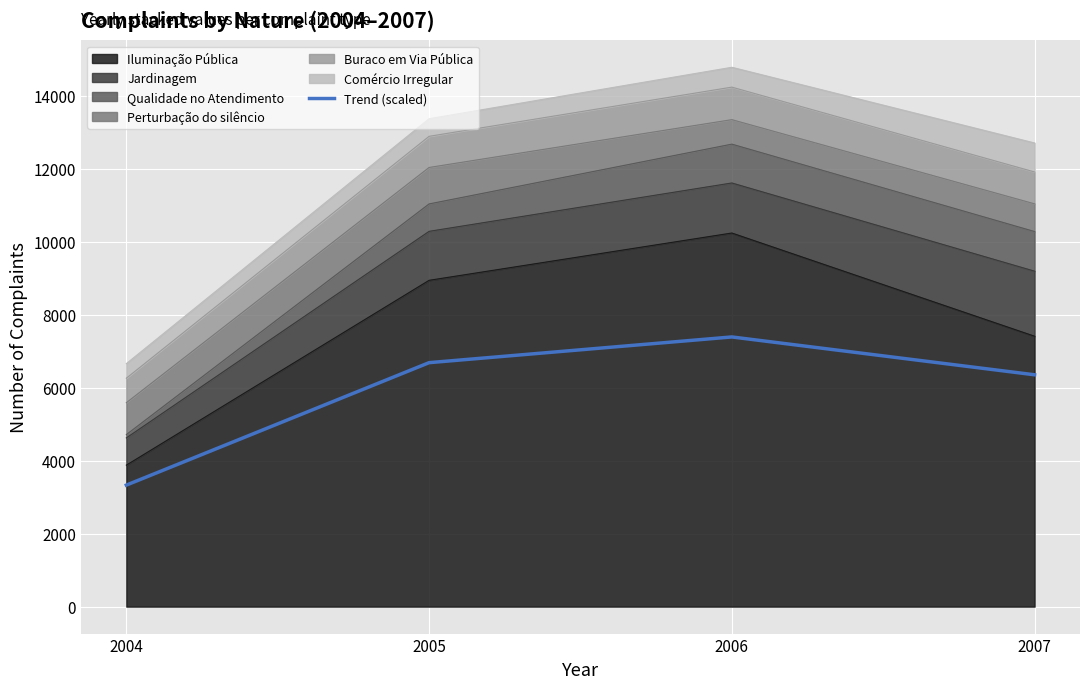

Read the value at 2006.

7388.5